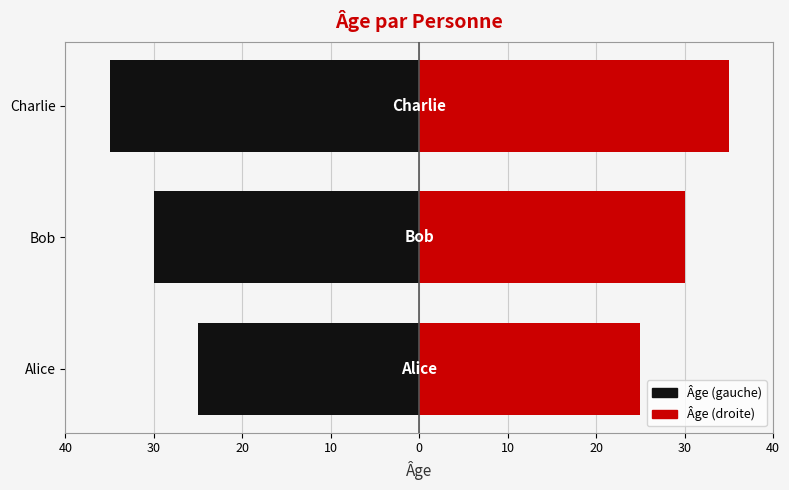

Reading right to left, what are all the values shown in this chart?

35	30	25